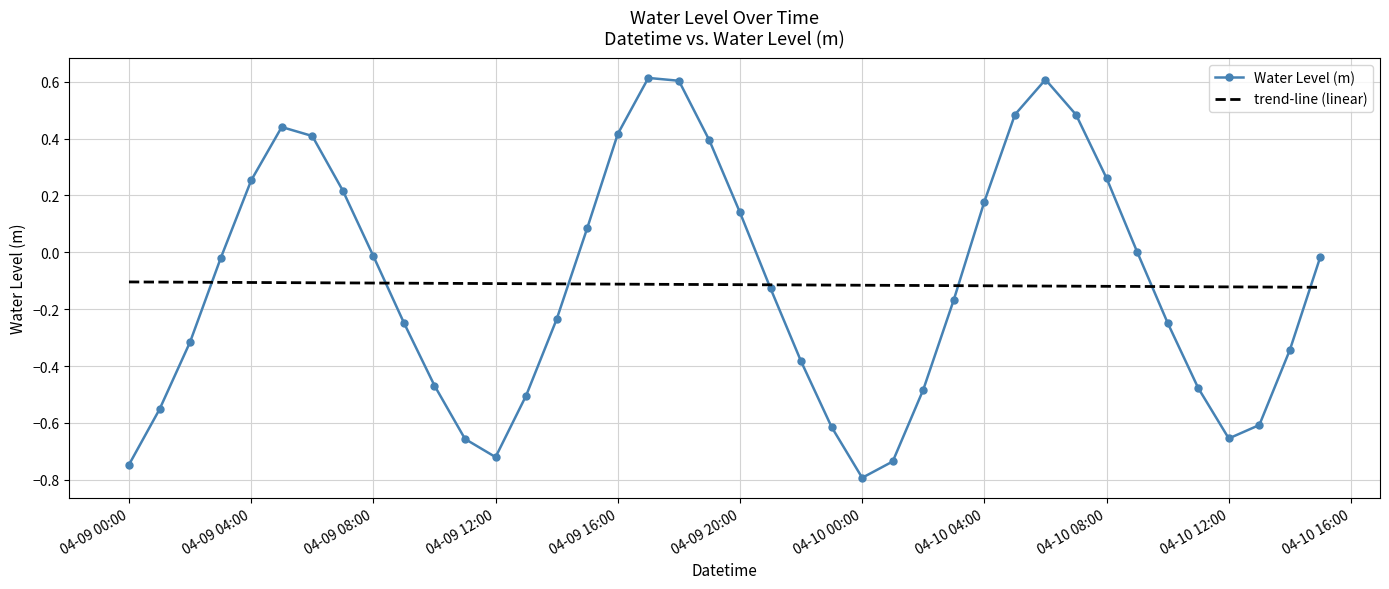

What is the highest value of the Water Level (m) series?

0.6